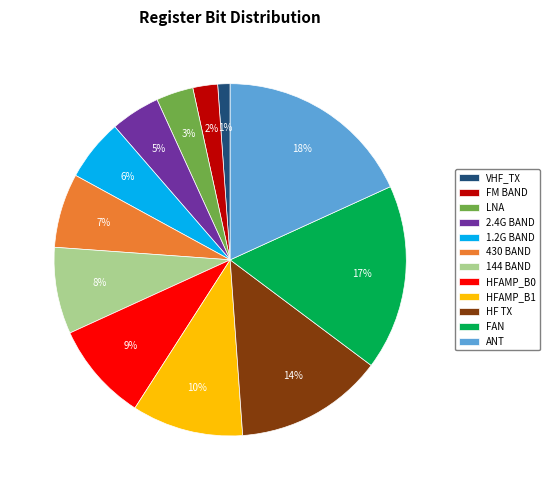

To the nearest percent, what is the combined percentage of VHF_TX and 430 BAND?

8%